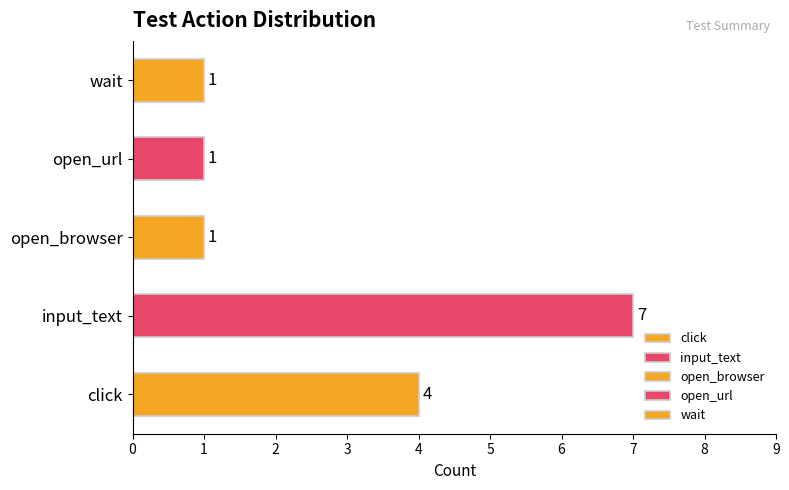

Where is the data nearest to the value 4?

click